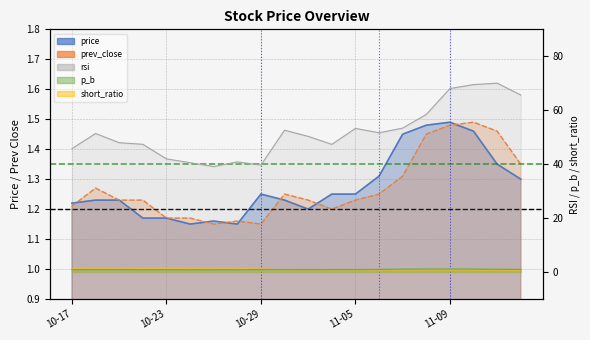

What is the value of the price point at the 3rd from the left?

1.2